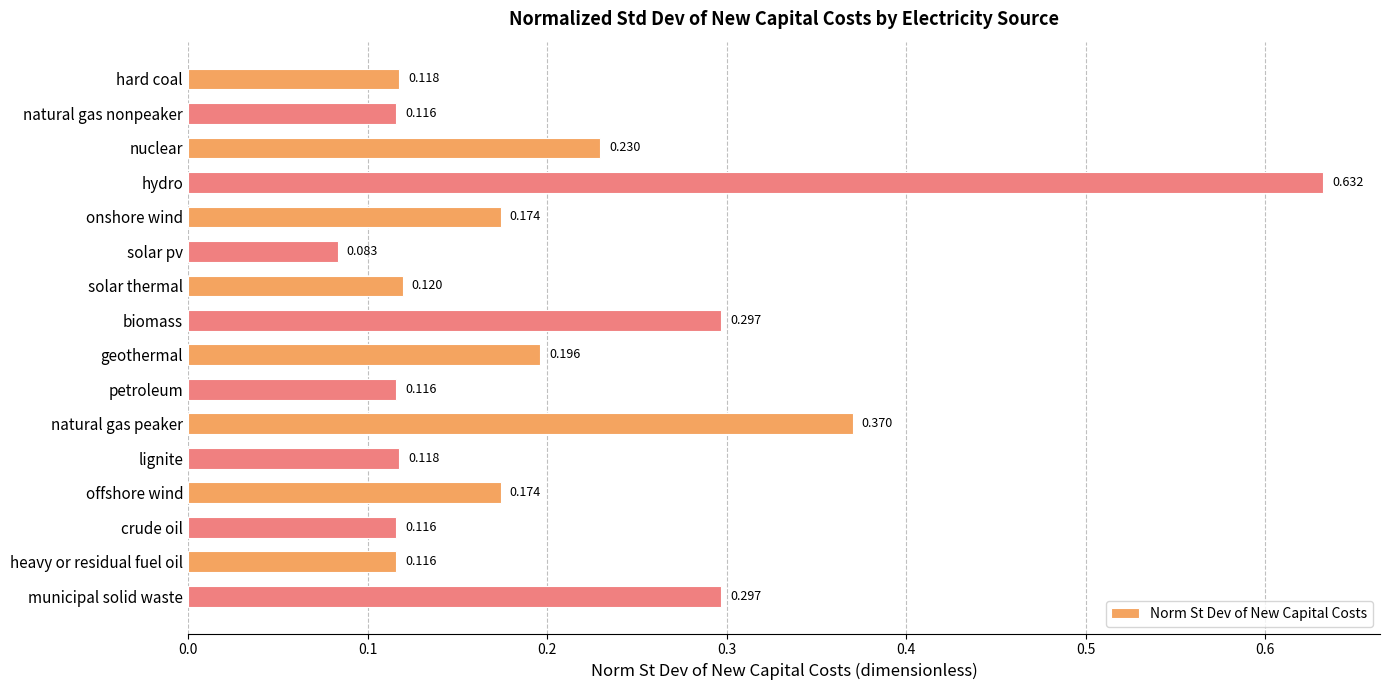

What is the label of the 11th bar from the bottom?

solar pv